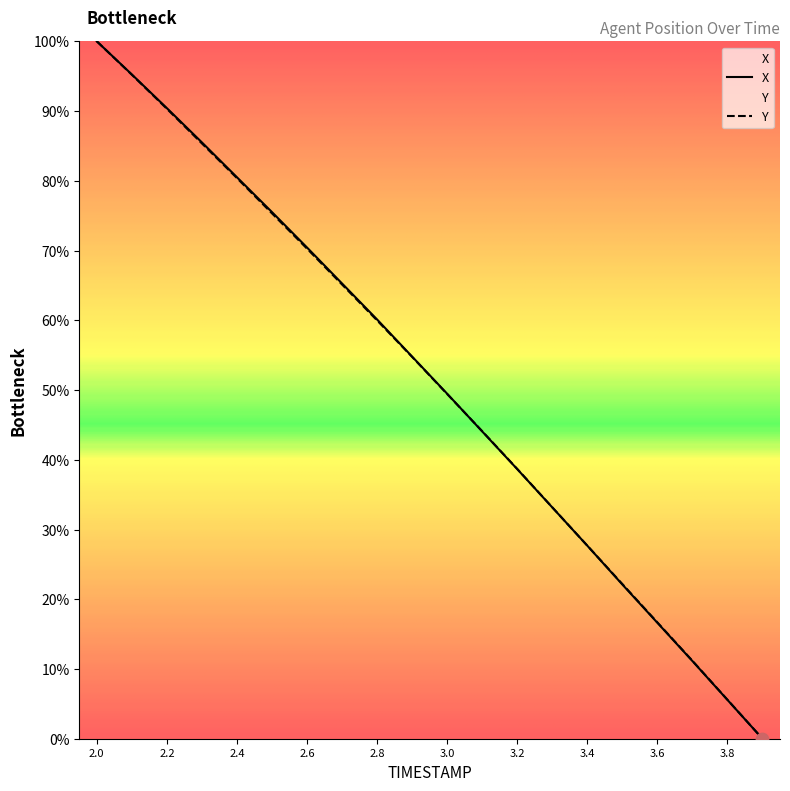

Is the value of Y at 3.2 greater than the value of X at 2.6?

No